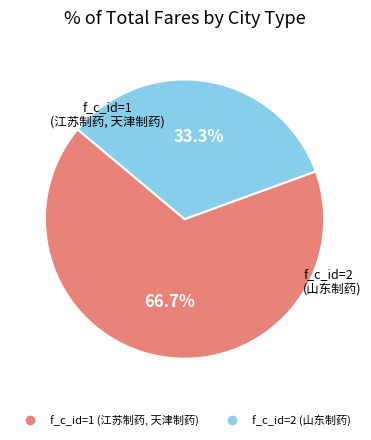

Which category has the smallest portion of the pie?

f_c_id=2 (山东制药)